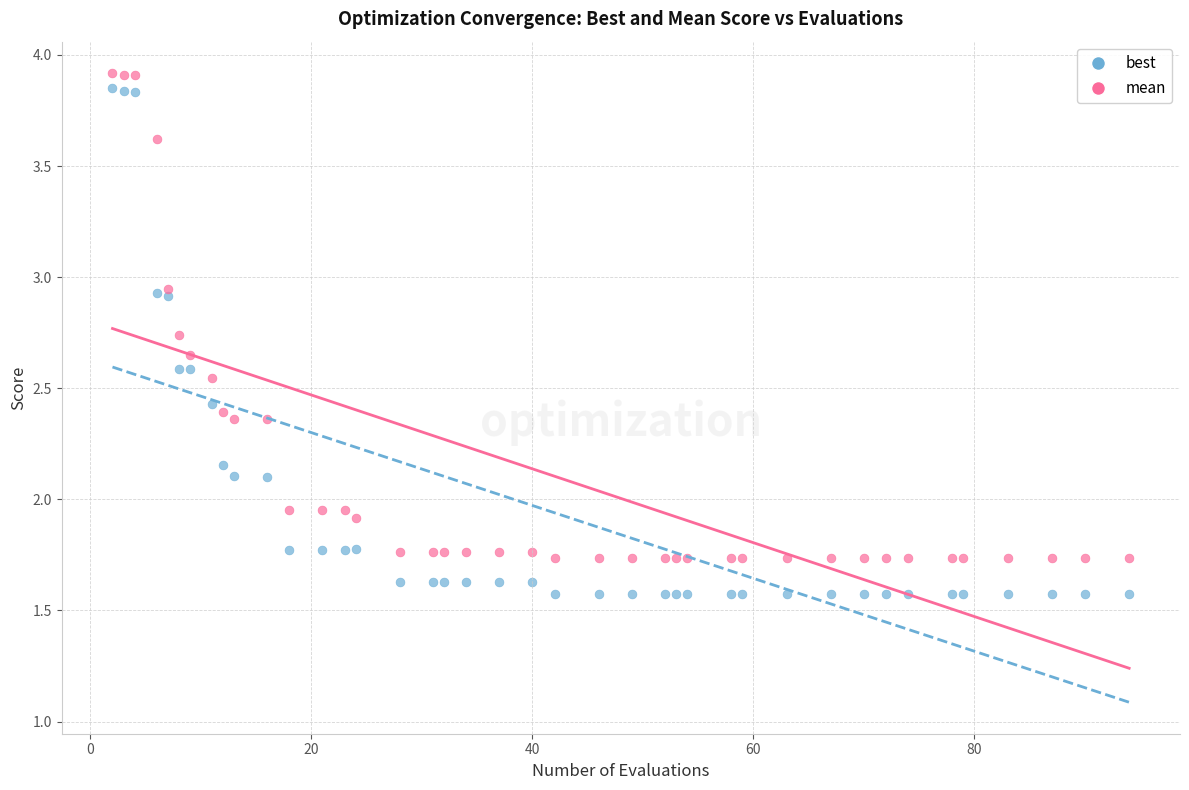

What are all the series names shown in the legend?

best, mean